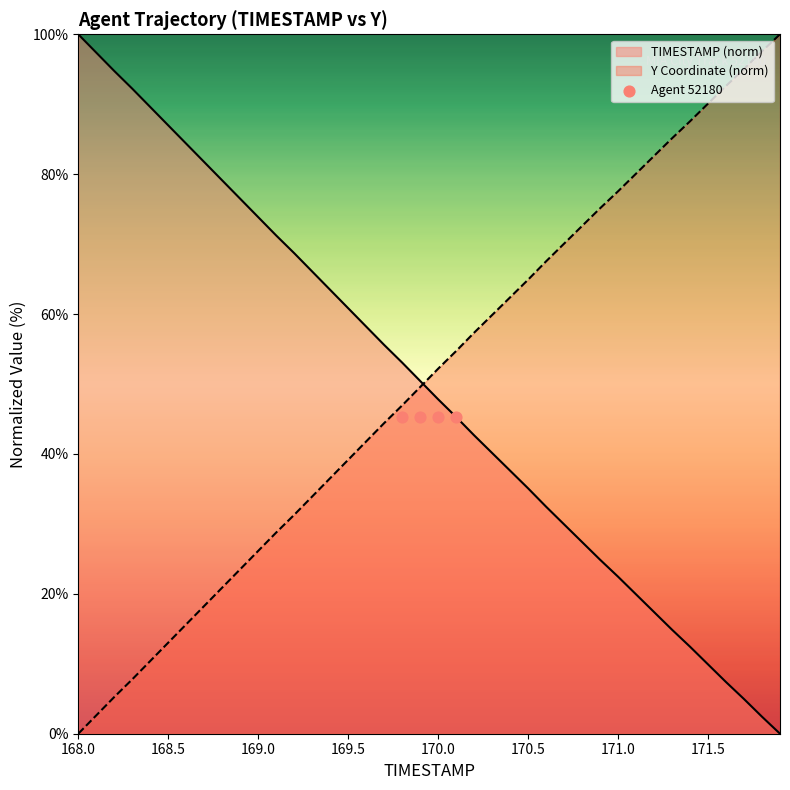

Which series has the largest total across all categories?

Y